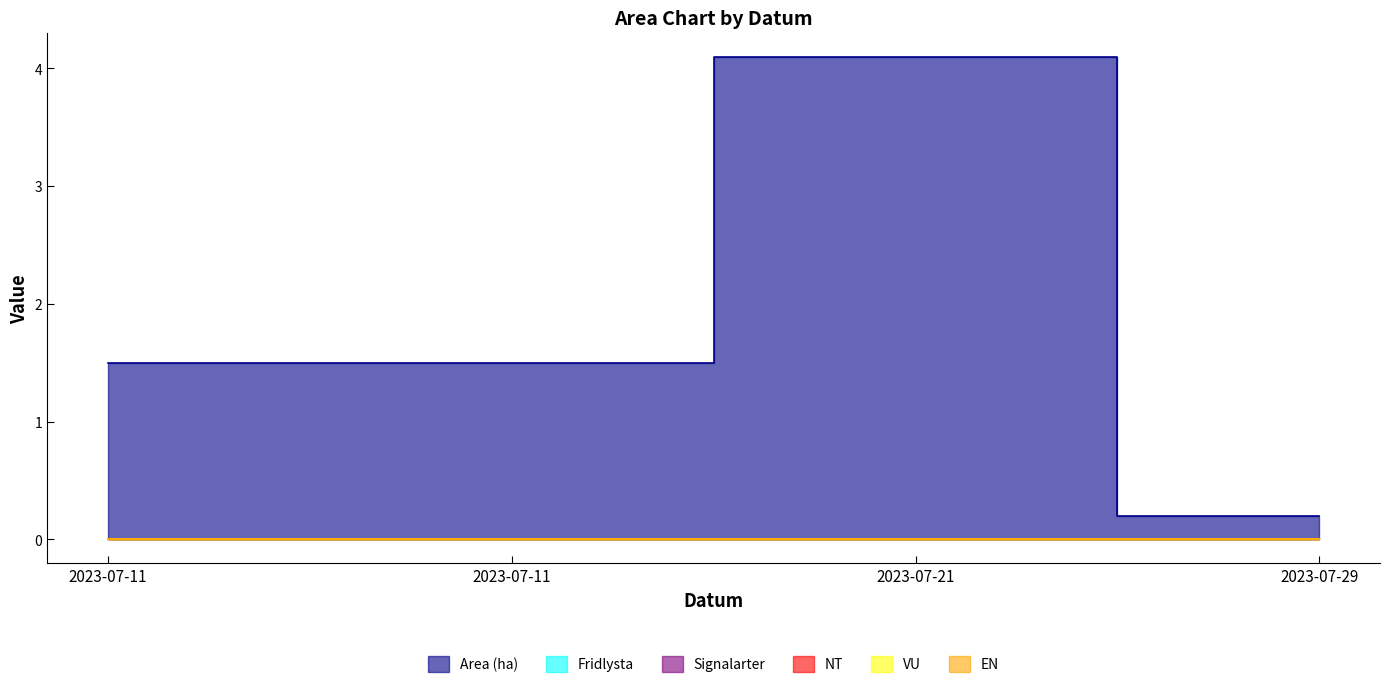

What are all the series names shown in the legend?

Area (ha), Fridlysta, Signalarter, NT, VU, EN